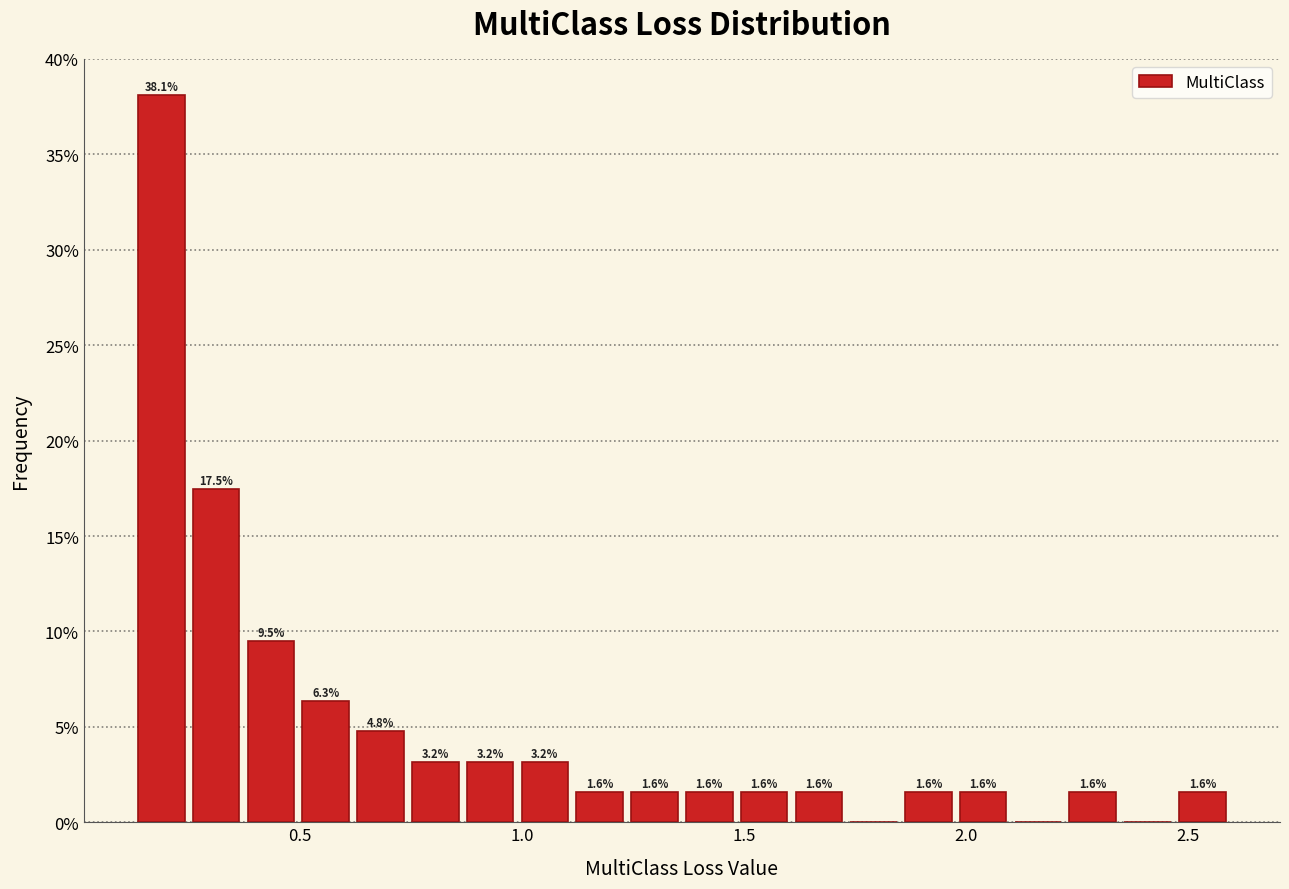

Around what value on the x-axis is the tallest bar? Give the approximate position of its centre, as read against the axis.

0.20